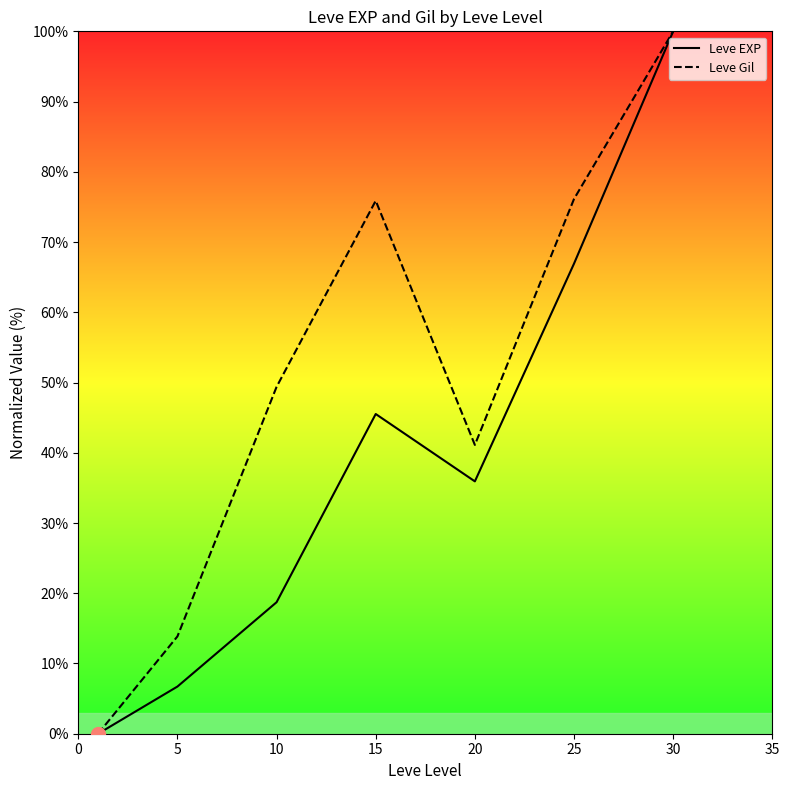

The Leve Gil series shows 81.9 at 10. True or false?

False